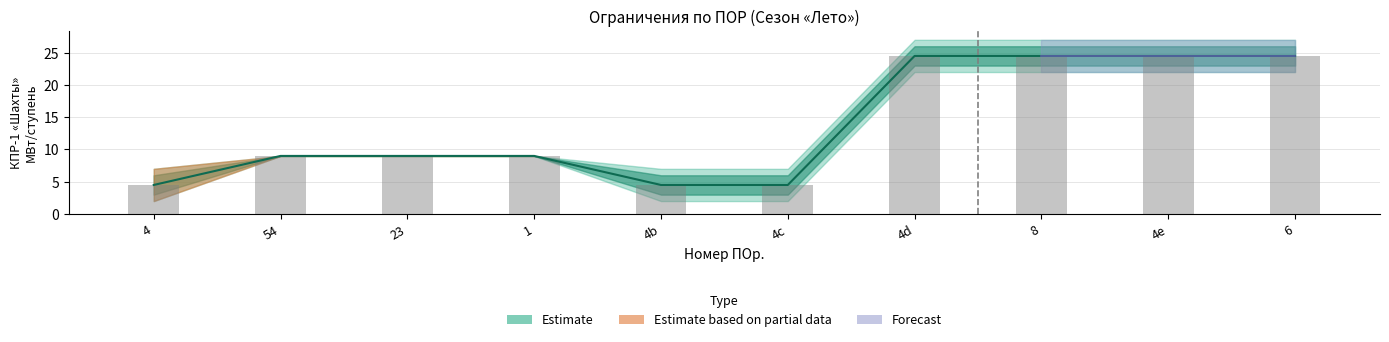

What is the label of the 2nd bar from the left?

54